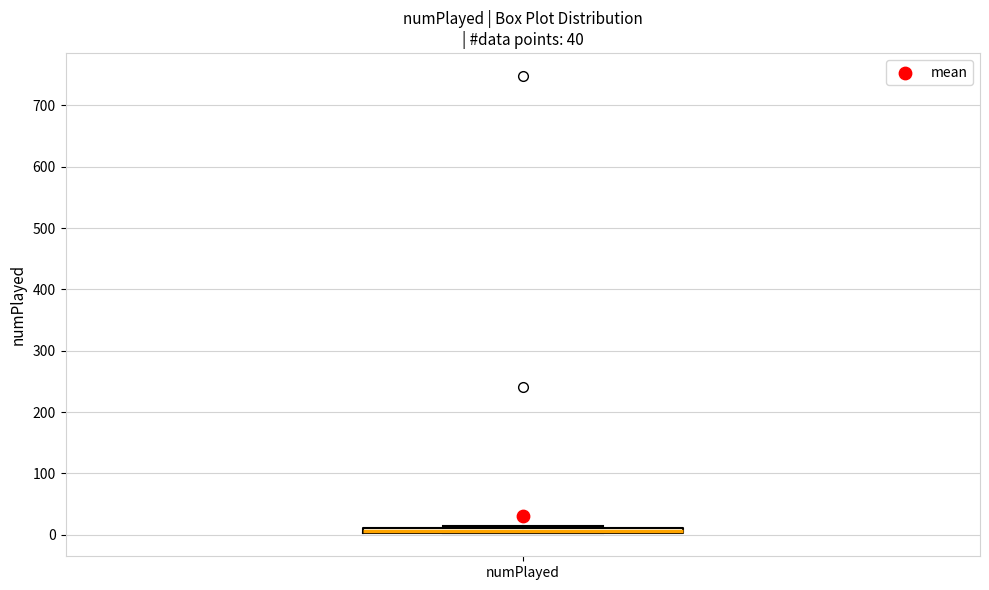

Where is the upper edge of the box for numPlayed on the y-axis? The values are not printed on the chart, so give them approximately, as read against the axis.

10